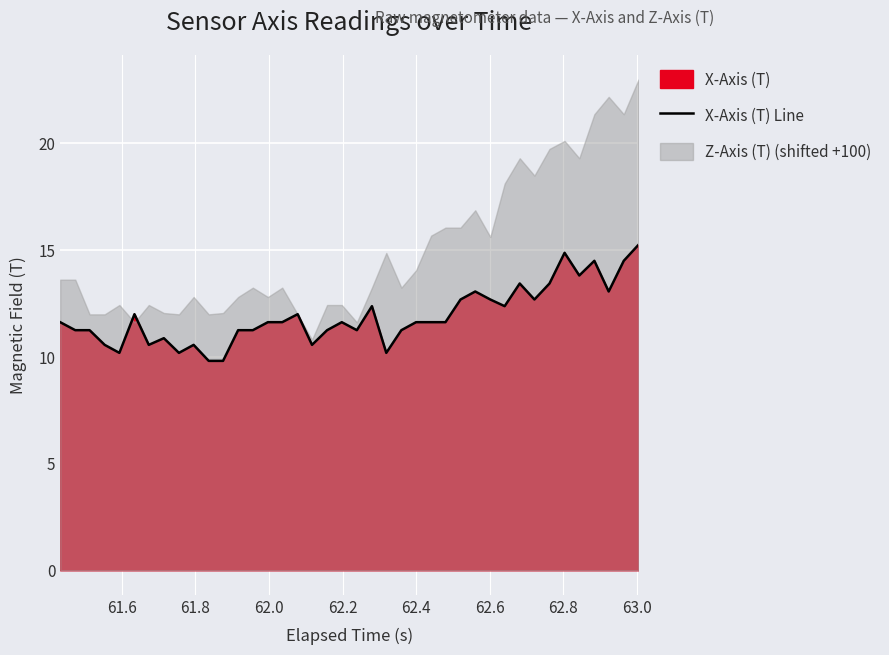

How many lines are shown in the chart?

1